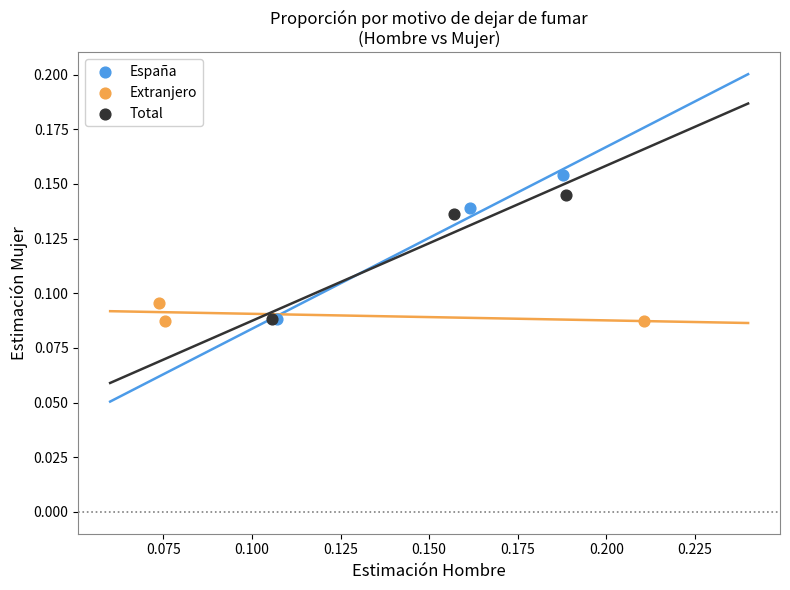

Which series contains the highest Y value?

España